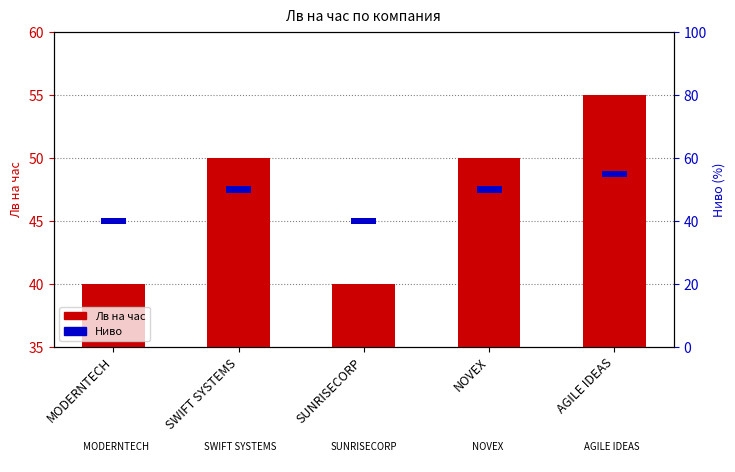

What is the maximum value for Лв на час?

55